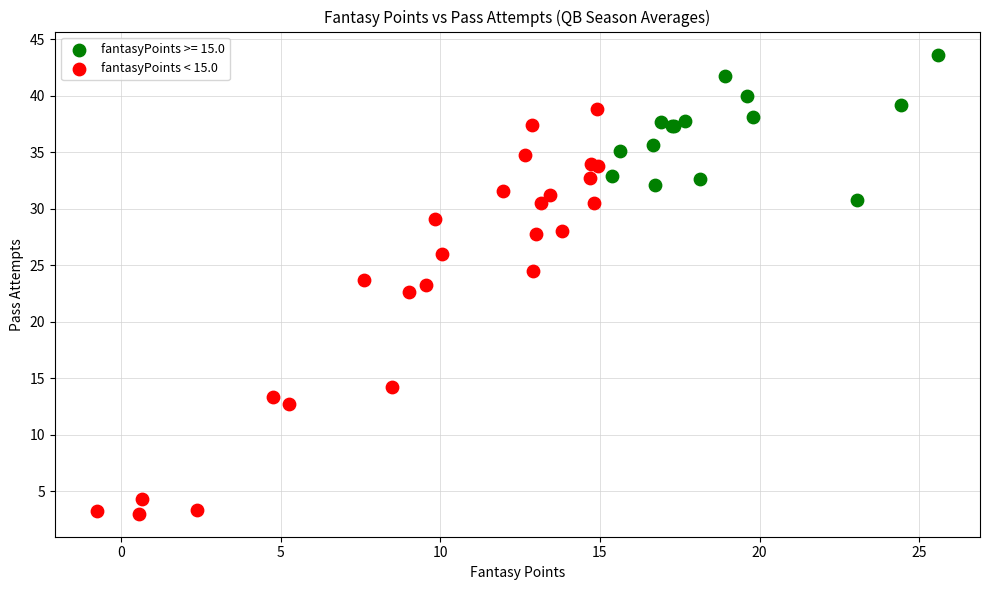

Which series contains the highest Y value?

fantasyPoints >= 15.0